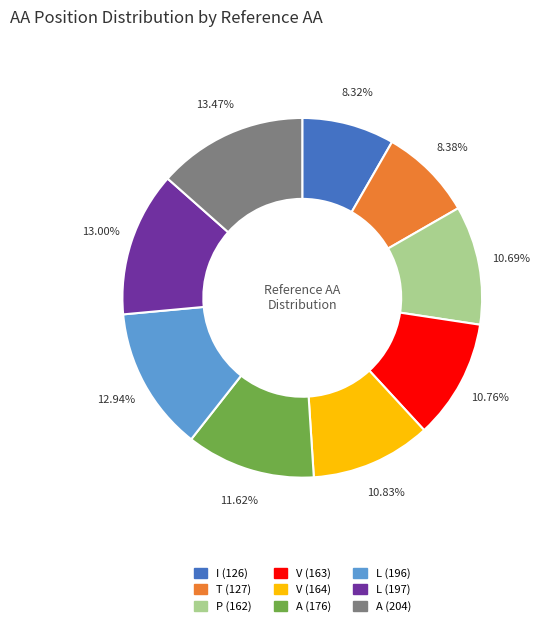

The A (204) slice represents 13% of the pie. True or false?

True